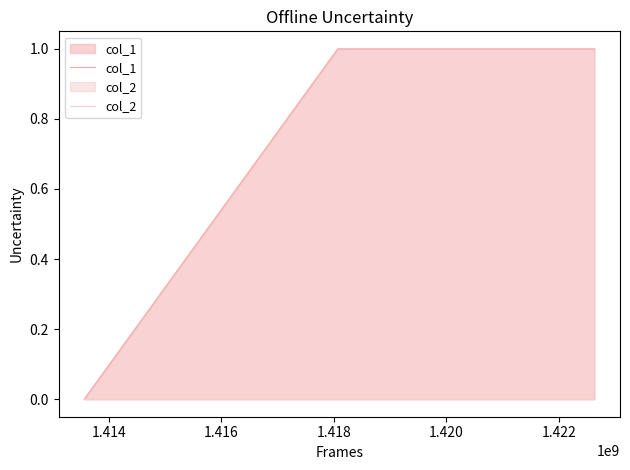

What is the difference between the maximum and minimum values in the col_1 series?

1